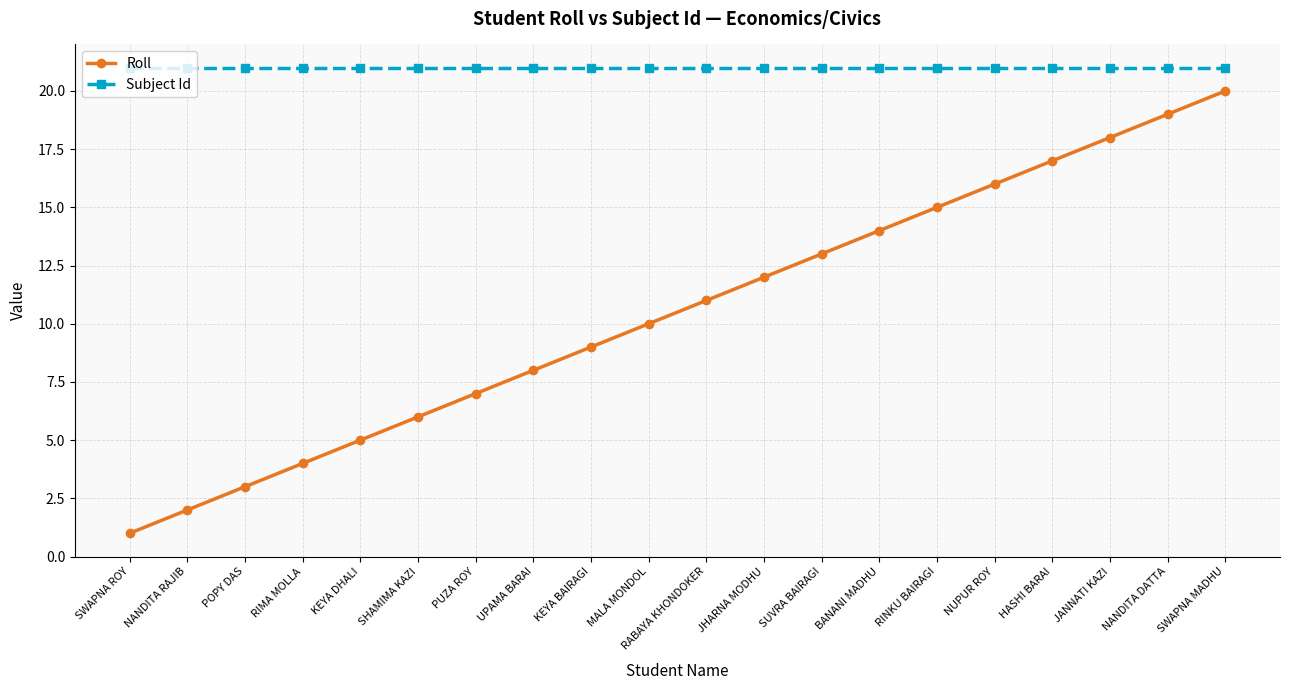

True or false: Roll and Subject Id intersect in this chart.

False